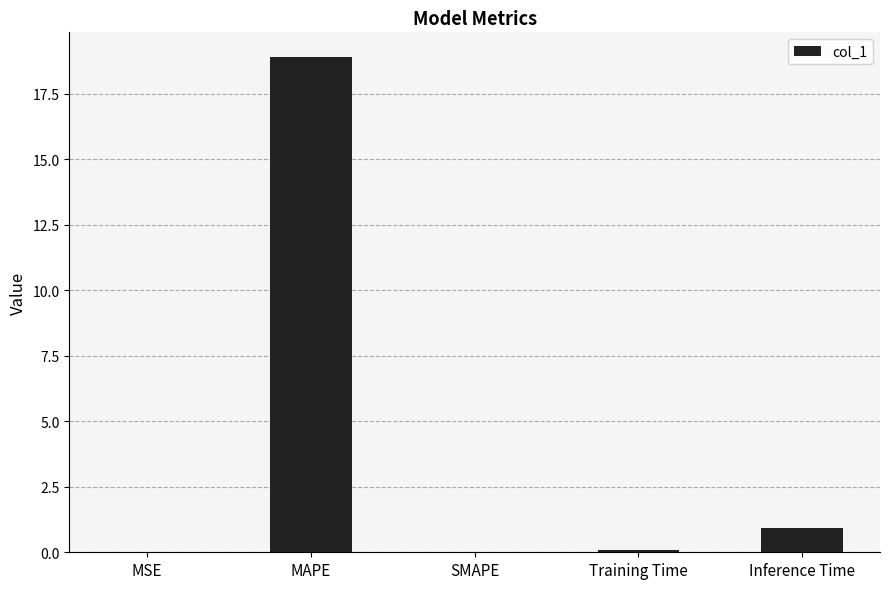

What is the change in value from MAPE to SMAPE?

-18.9